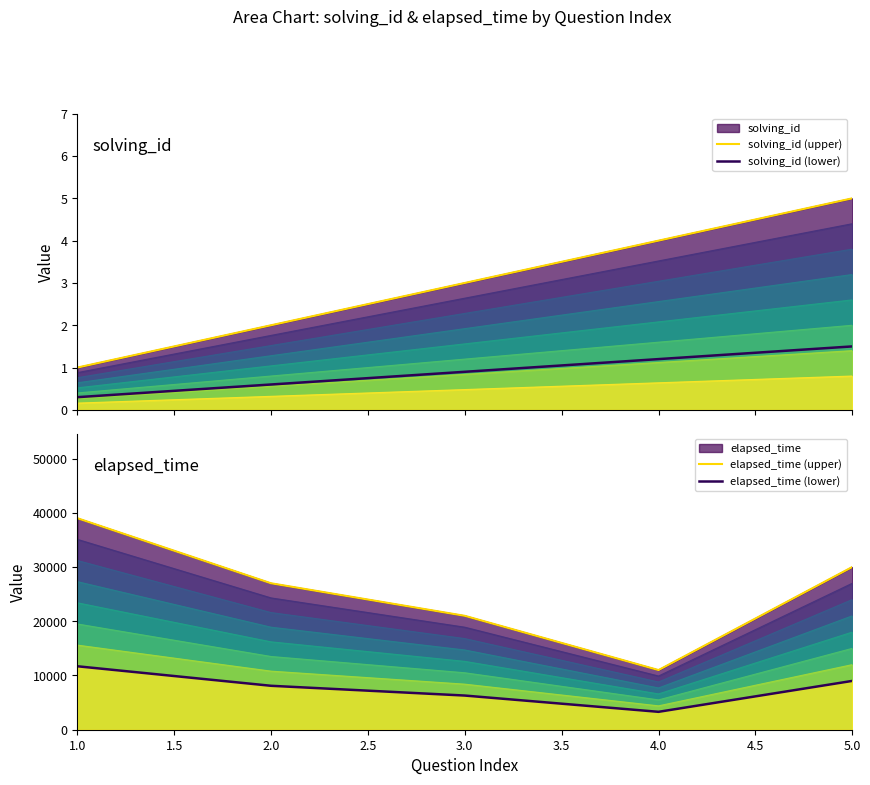

At which category is the sum across all series the highest?

1.0